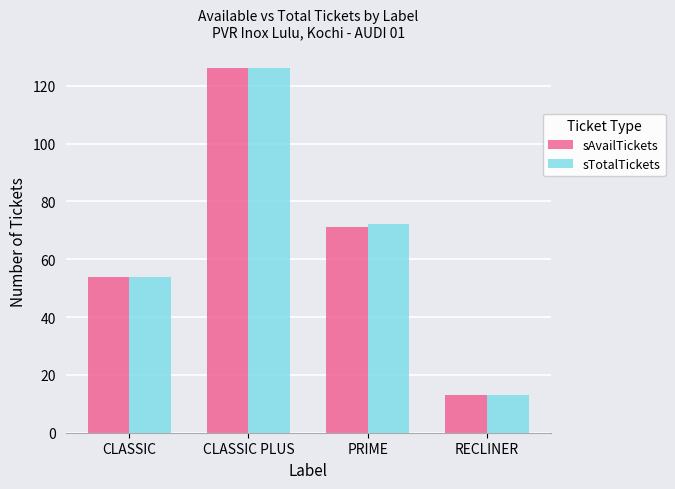

The sAvailTickets series shows 71 at PRIME. True or false?

True